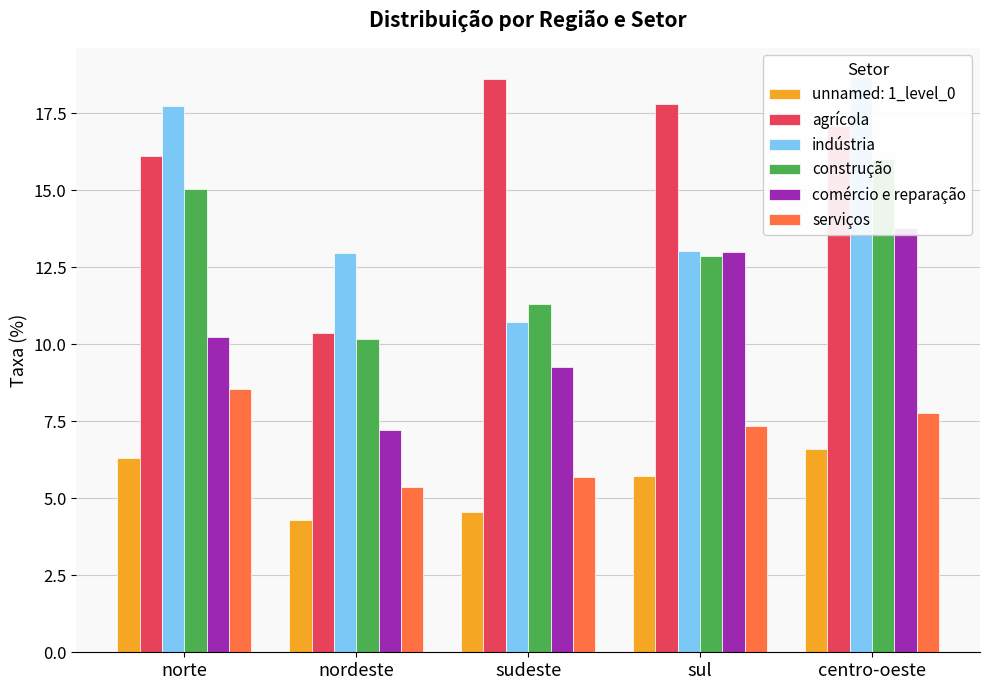

What is the label of the 1st bar from the right?

centro-oeste